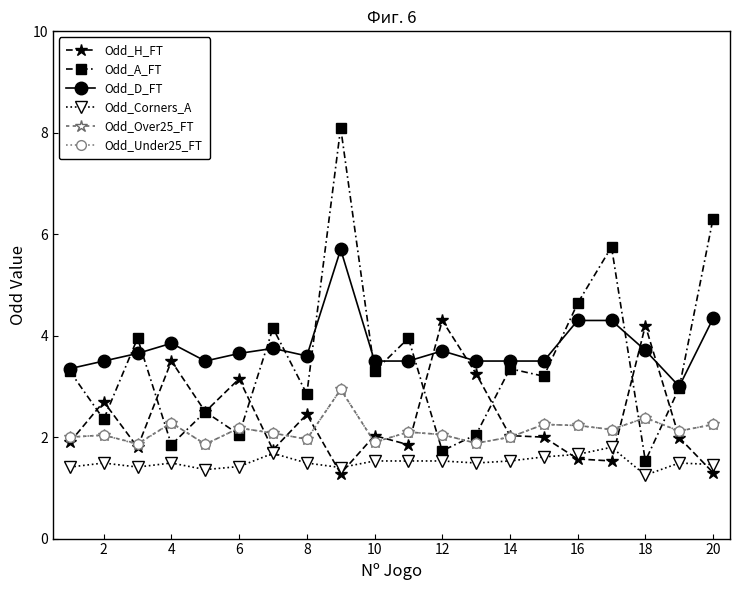

What is the maximum value shown in the chart?

8.1